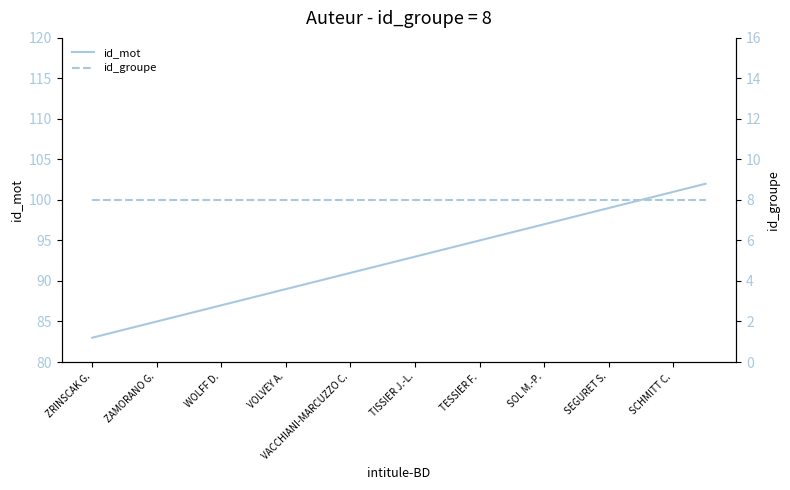

The value of id_mot at VACCHIANI-MARCUZZO C. is 33. True or false?

False